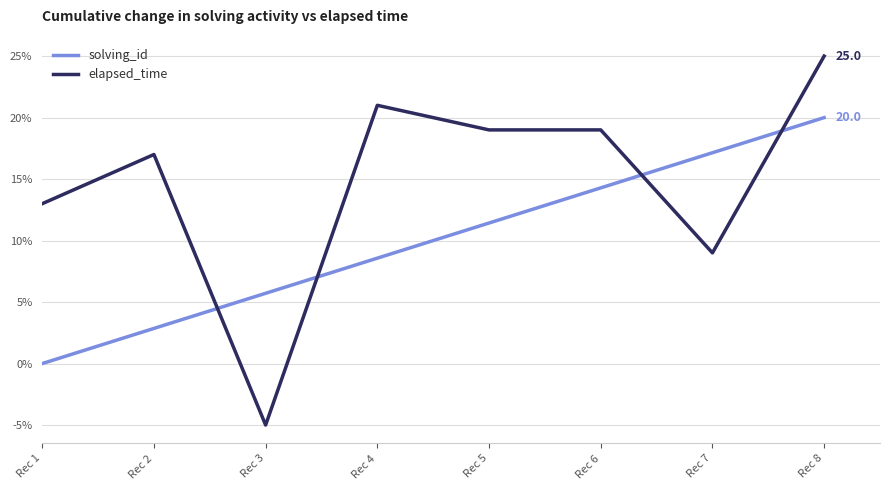

What are all the series names shown in the legend?

solving_id, elapsed_time